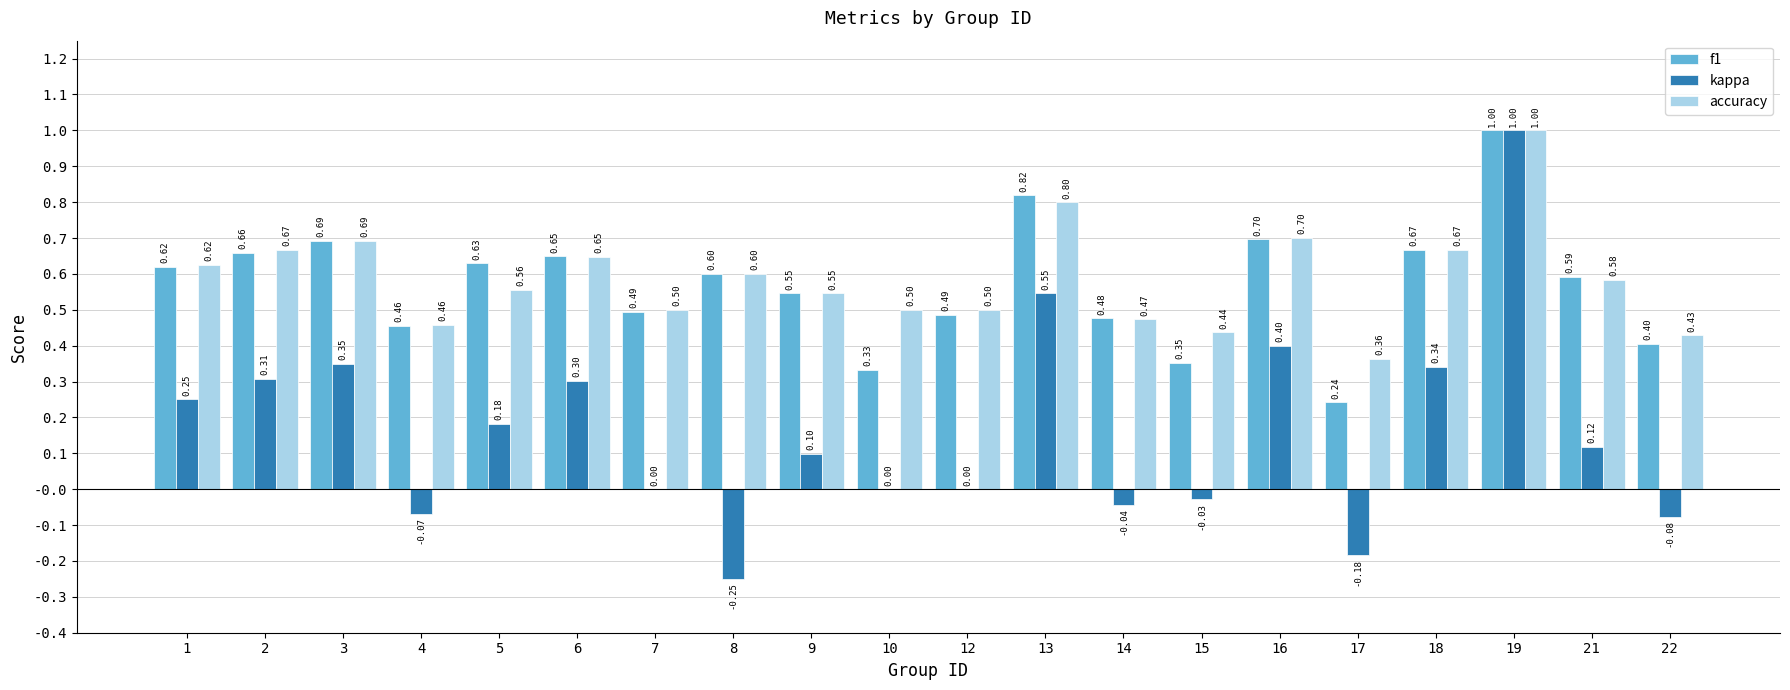

Is it true that kappa equals 0.4 at 3?

True